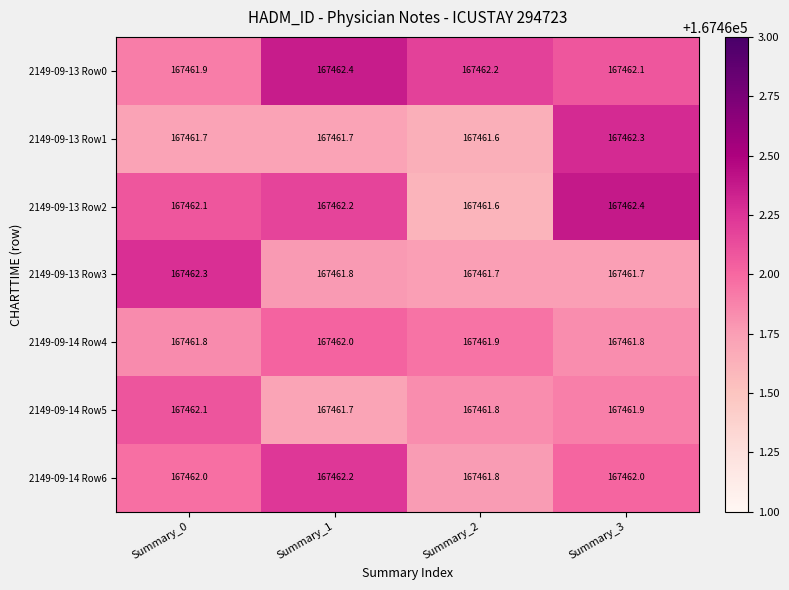

At how many categories does at least one series exceed 167462?

4